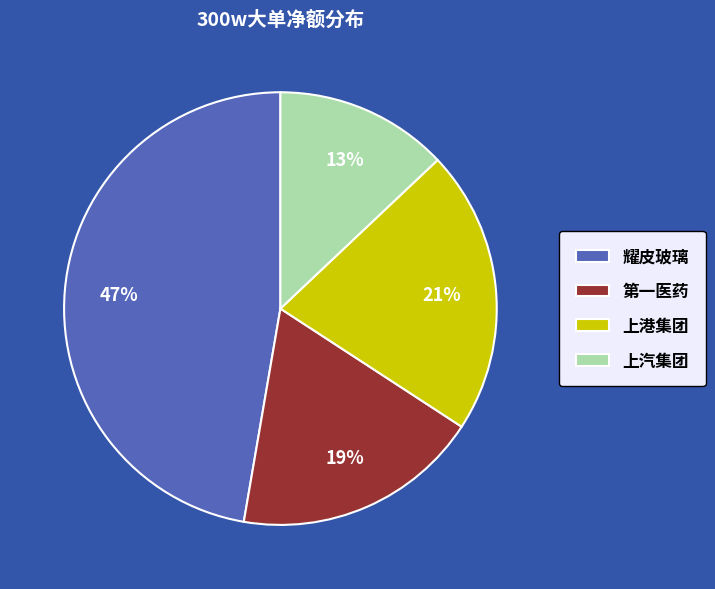

To the nearest percent, what is the difference between the 耀皮玻璃 and 上港集团 slice percentages?

26%